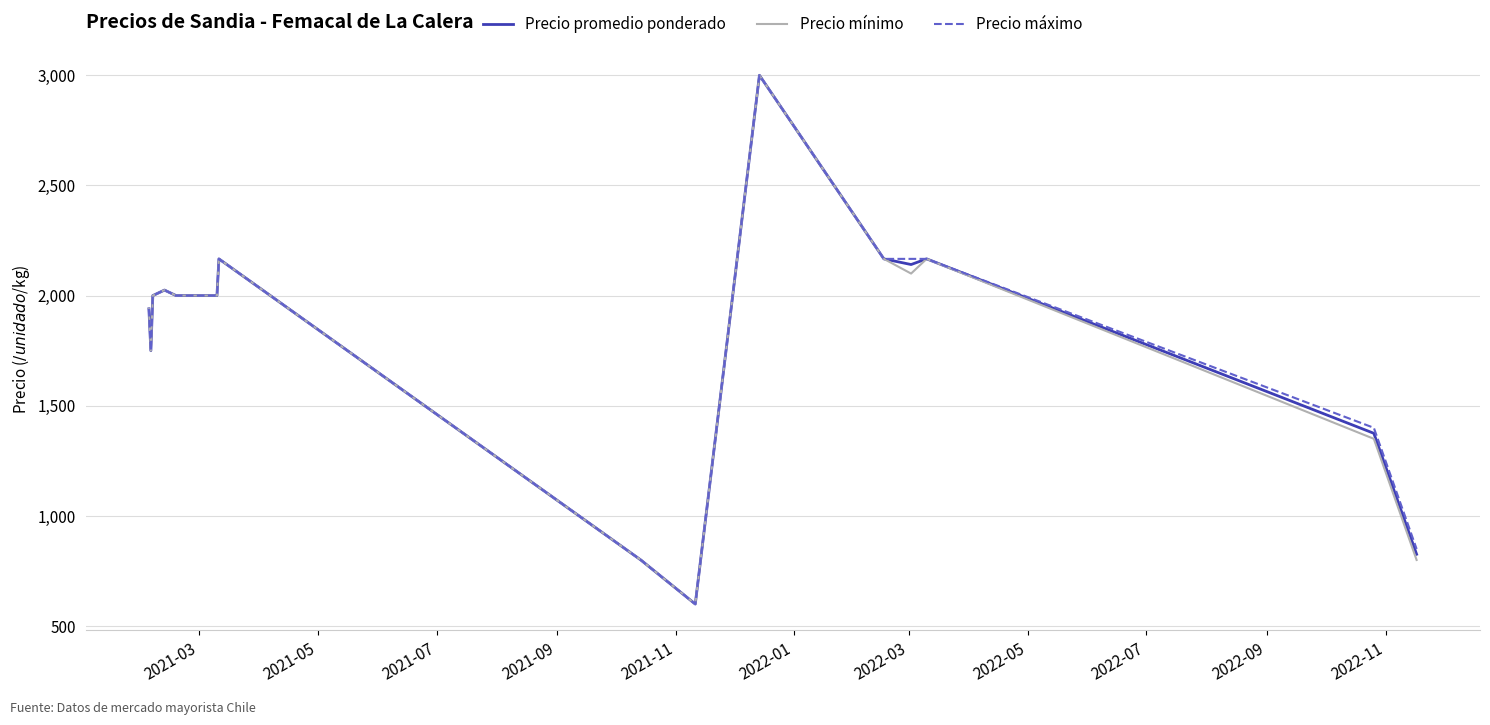

What is the lowest value of the Precio máximo series?

600.0